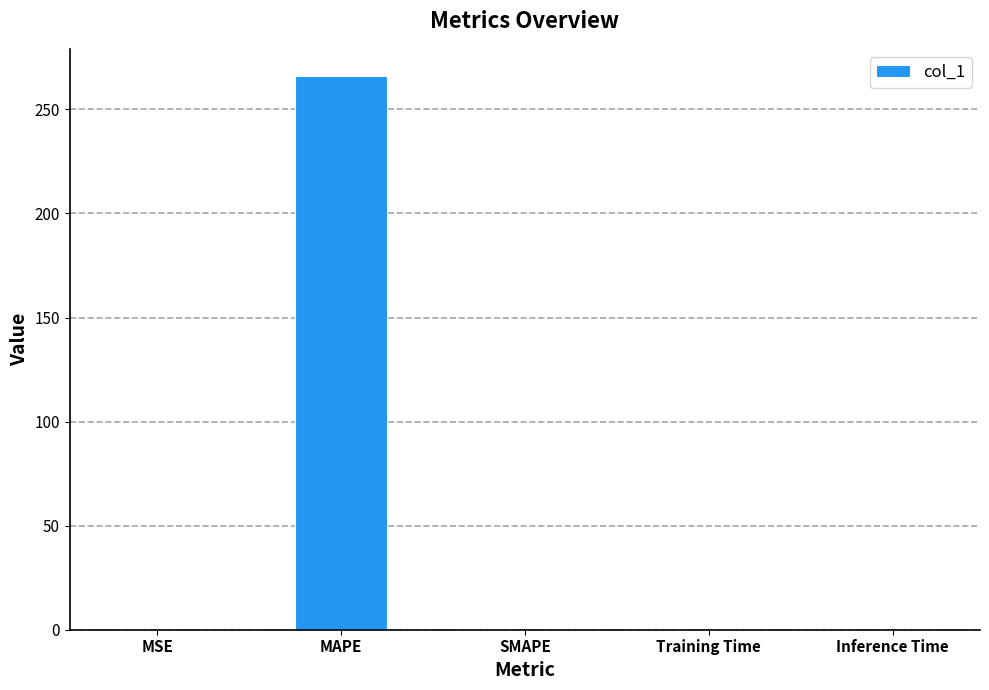

The value at Inference Time is 0.0. True or false?

True